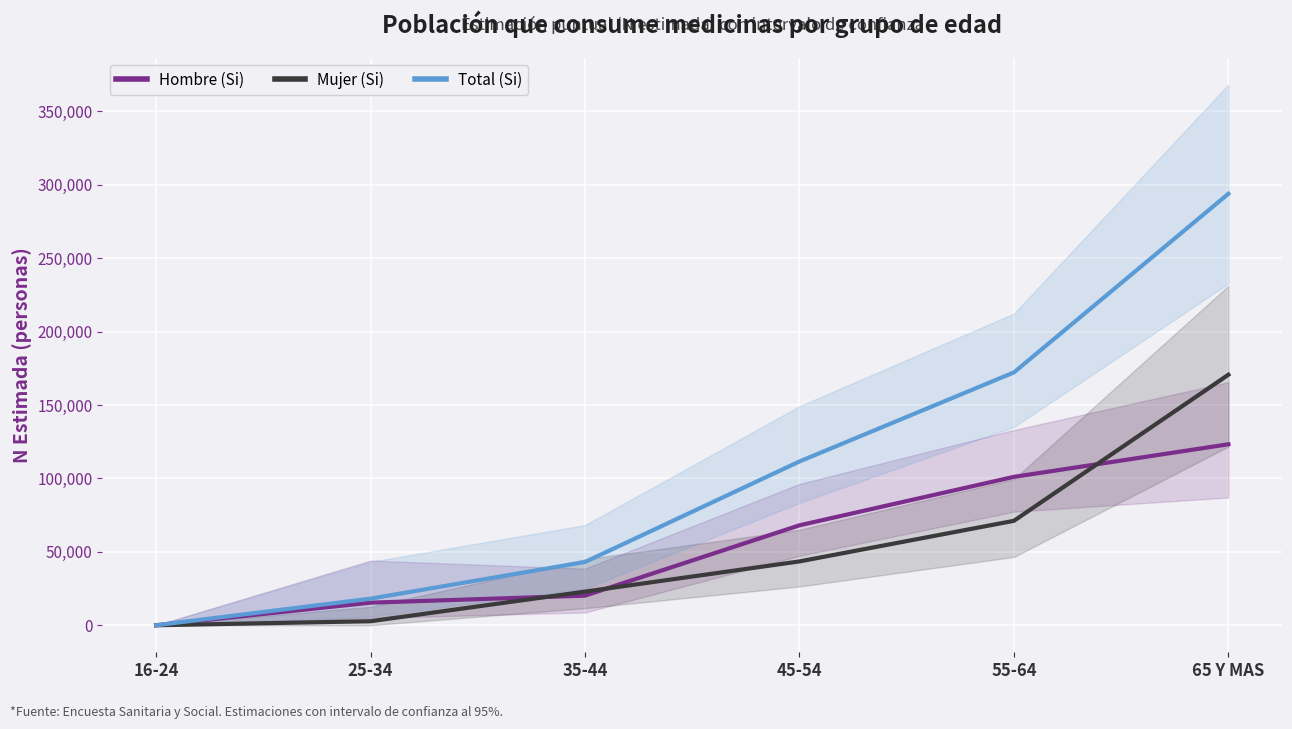

What are all the series names shown in the legend?

Hombre (Si), Mujer (Si), Total (Si)